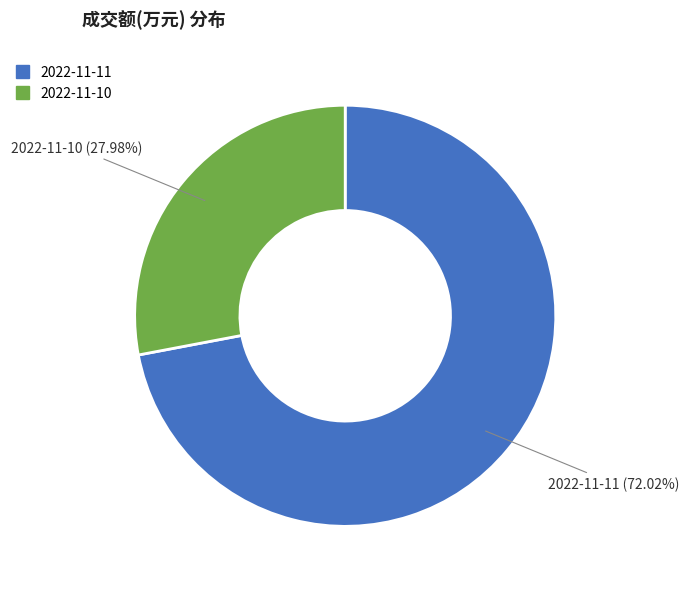

Approximately how many times larger is the value at 2022-11-10 compared to 2022-11-11?

0.4